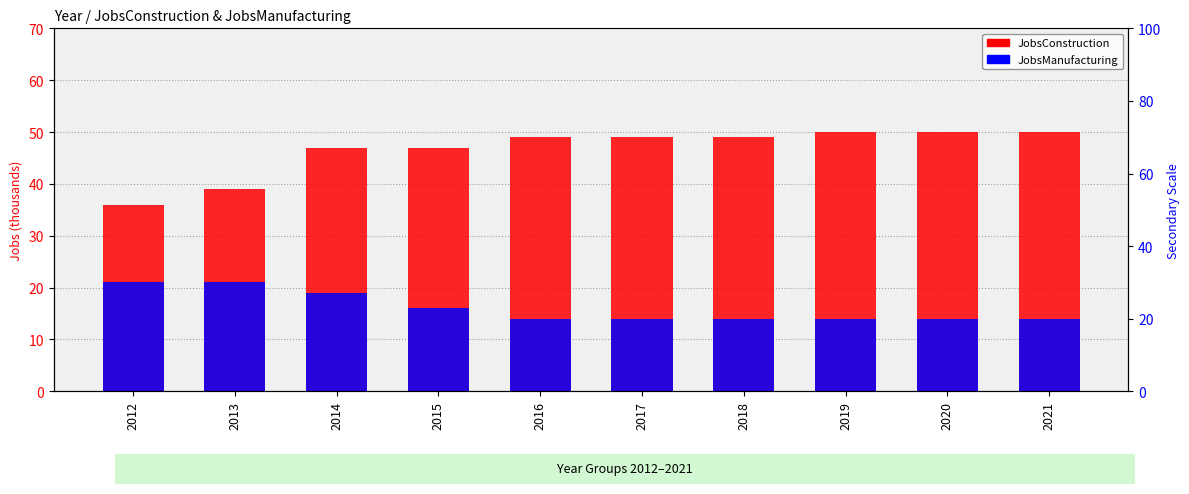

At 2021, list the series in order from largest to smallest.

JobsConstruction, JobsManufacturing